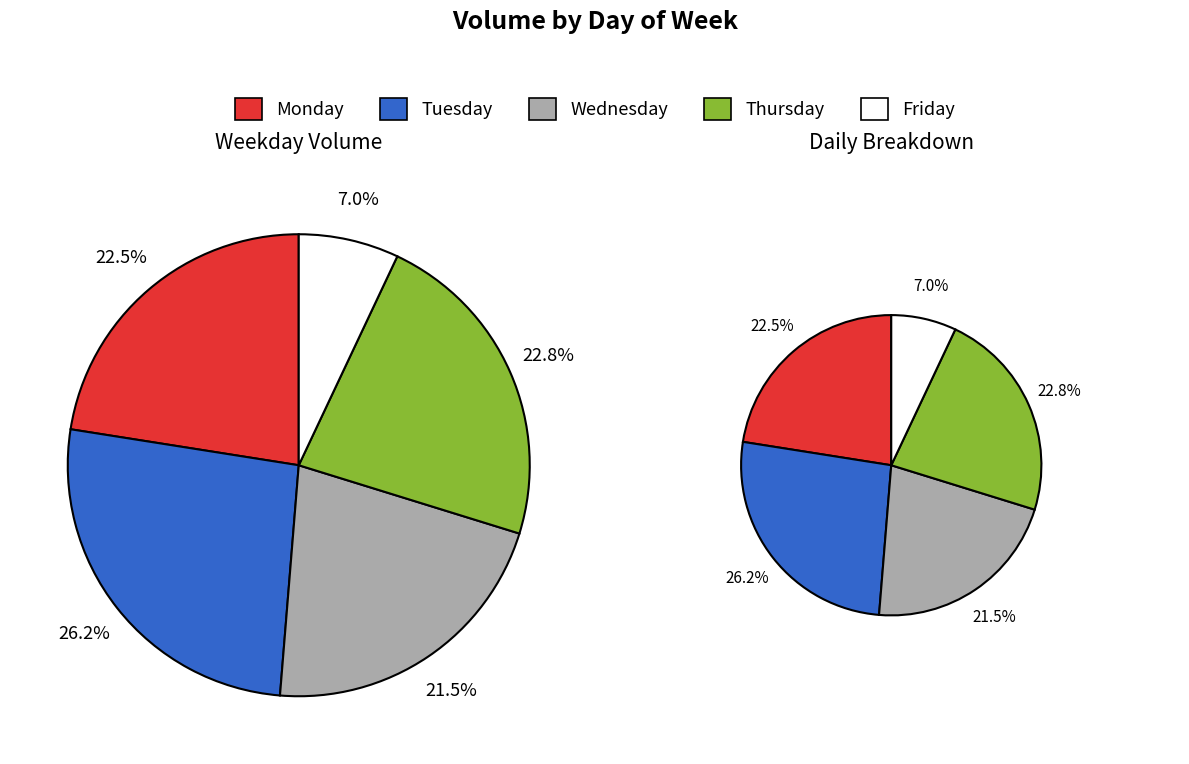

Is there a majority slice in this chart?

No